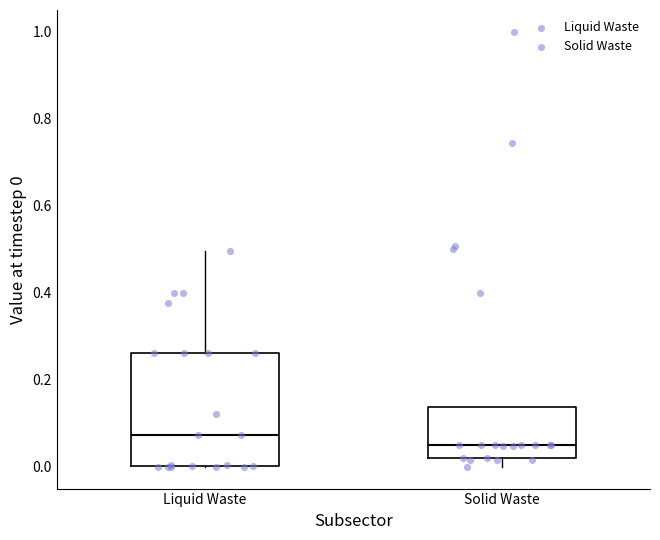

Where is the upper edge of the box for Liquid Waste on the y-axis? The values are not printed on the chart, so give them approximately, as read against the axis.

0.26